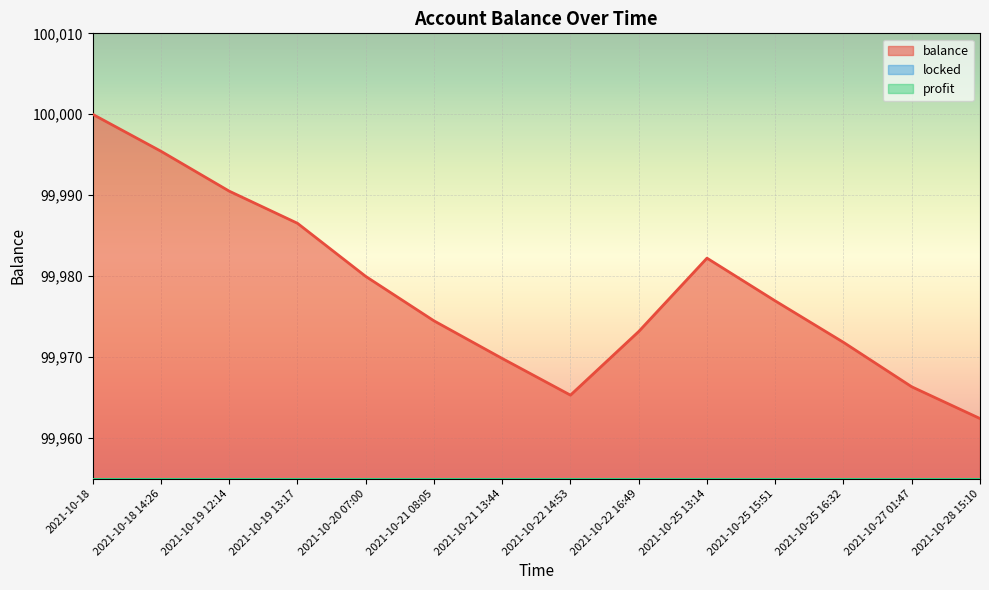

Rank the series by their maximum value, from highest to lowest.

balance, locked, profit